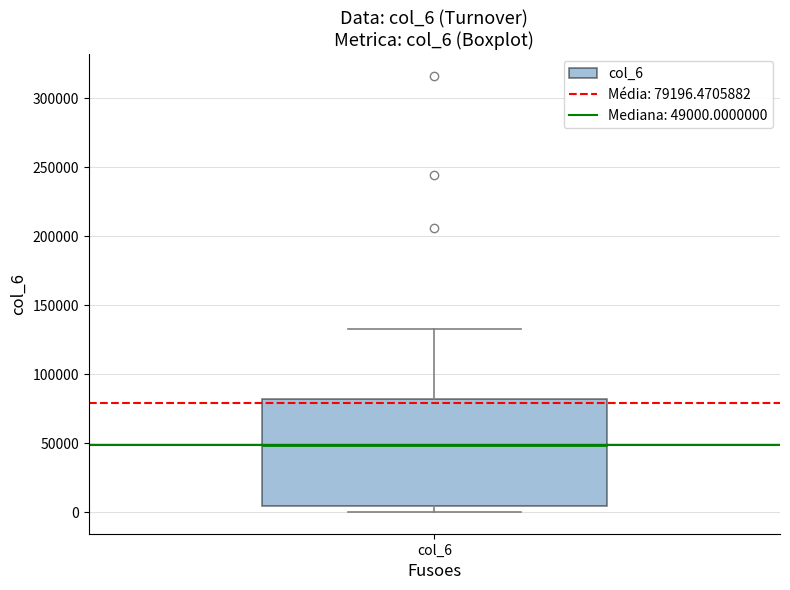

Where is the upper edge of the box for col_6 on the y-axis? The values are not printed on the chart, so give them approximately, as read against the axis.

80000